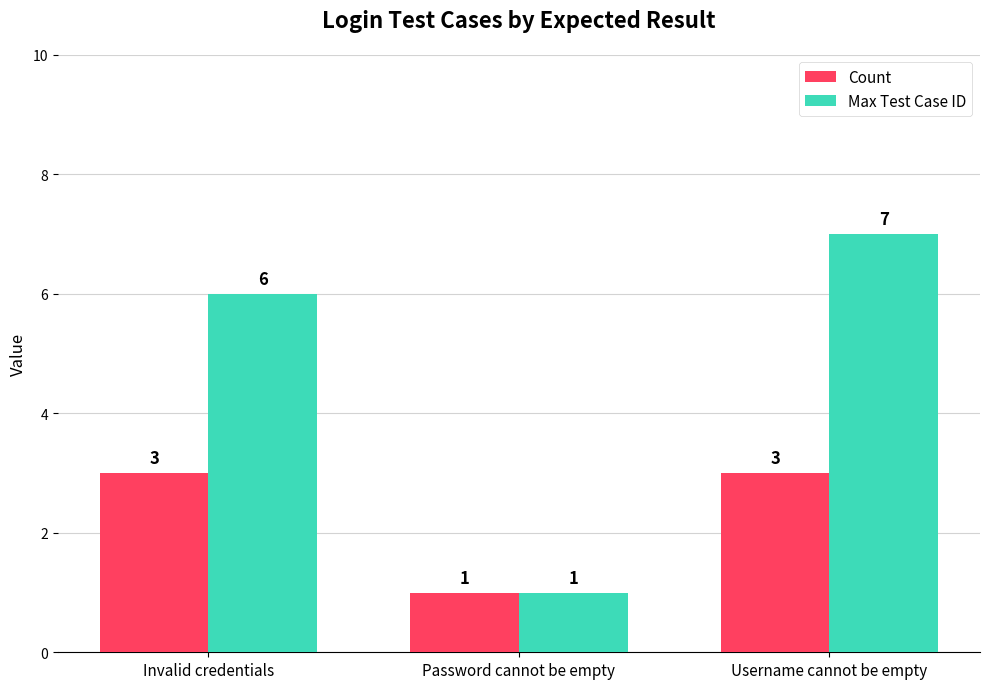

Rank the series by their average value, from lowest to highest.

Count, Max Test Case ID